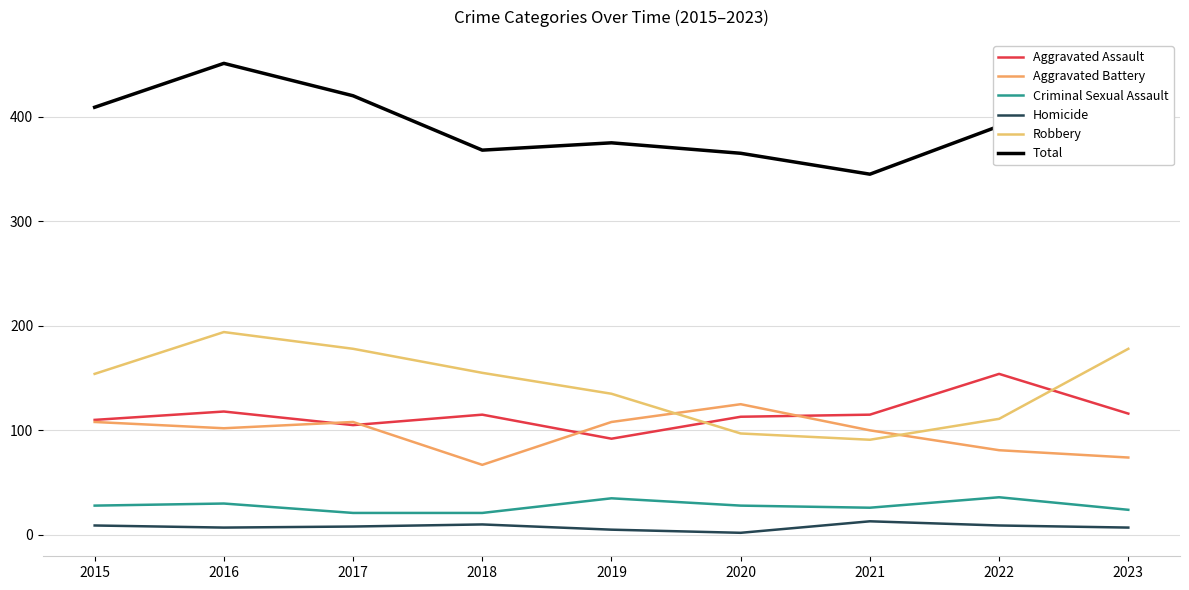

How many intersections are there between Robbery and Aggravated Battery?

2